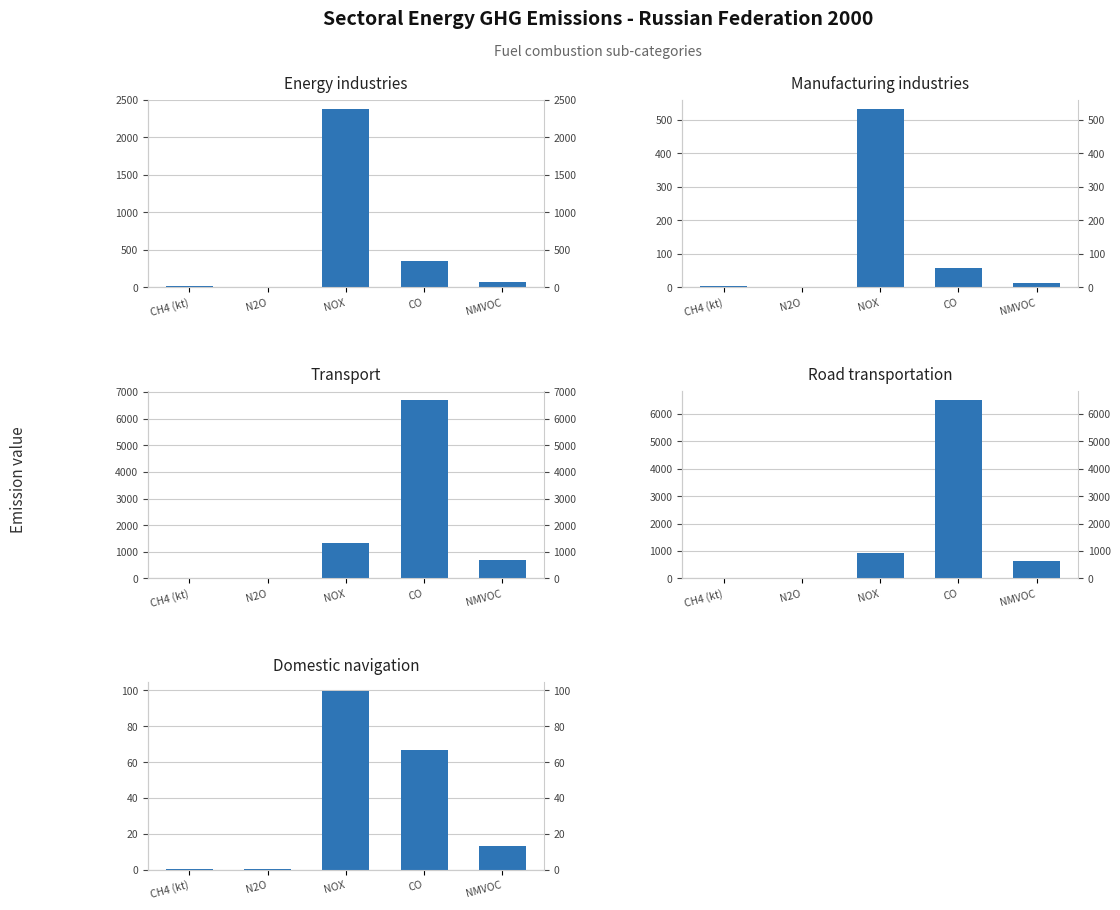

Between CH4 (kt) and NOX, which series saw the biggest shift?

Energy industries